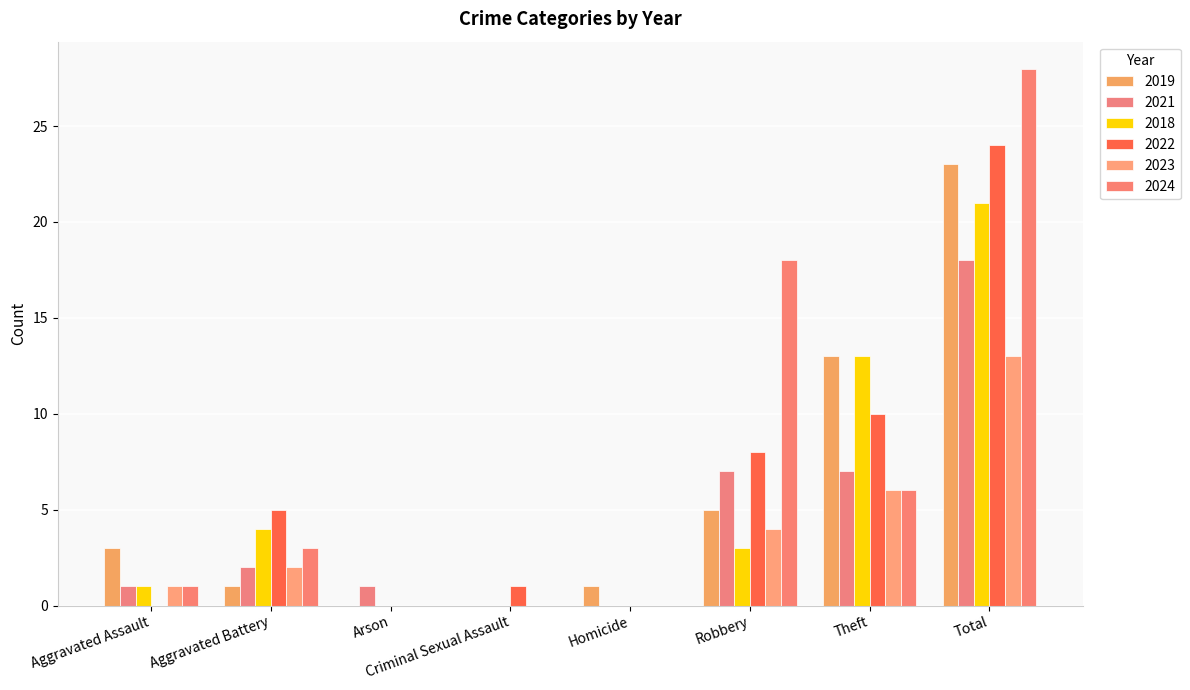

Rank the series at Homicide from highest to lowest value.

2019, 2021, 2018, 2022, 2023, 2024